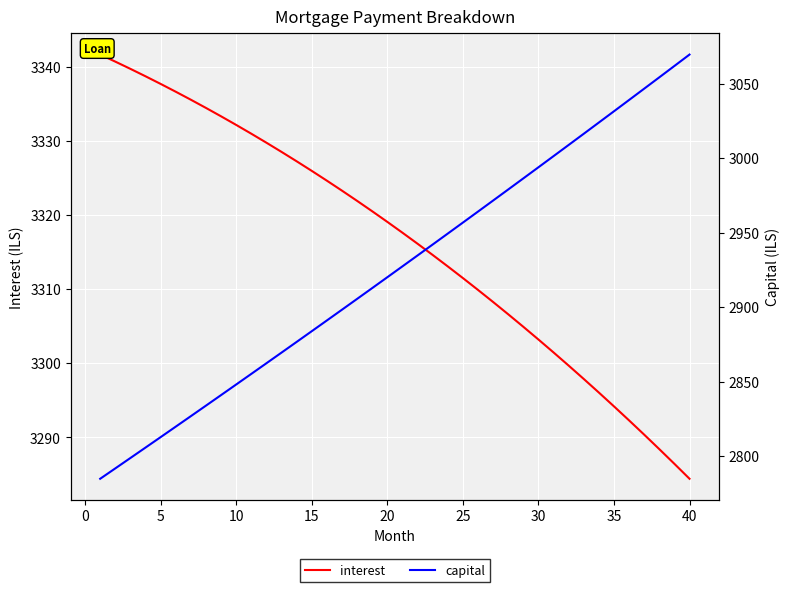

What is the smallest value displayed?

2784.7